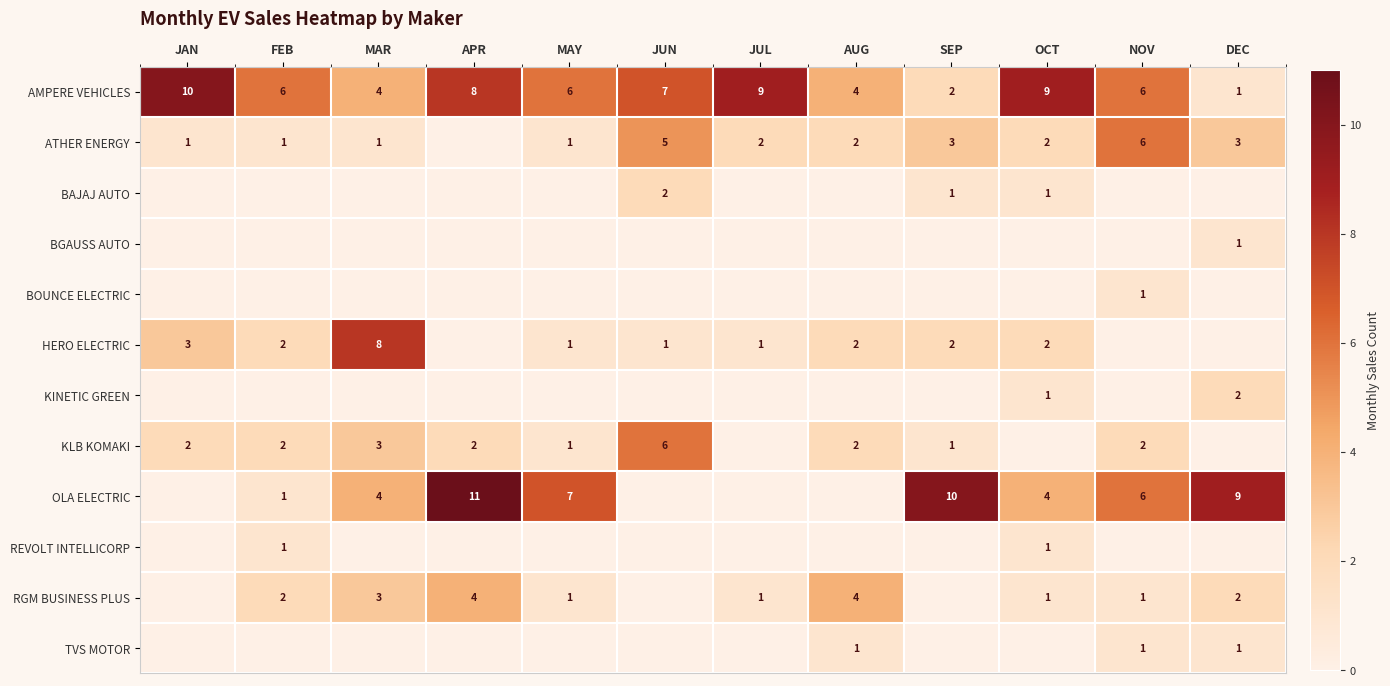

What is the spread (max minus min) of values at JUL?

9